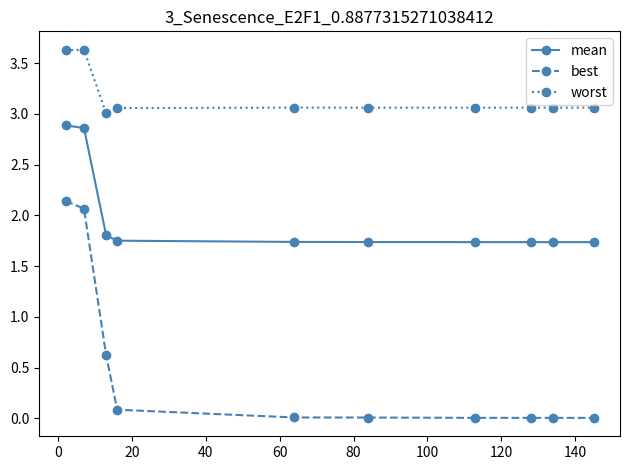

What is the lowest value of the mean series?

1.7